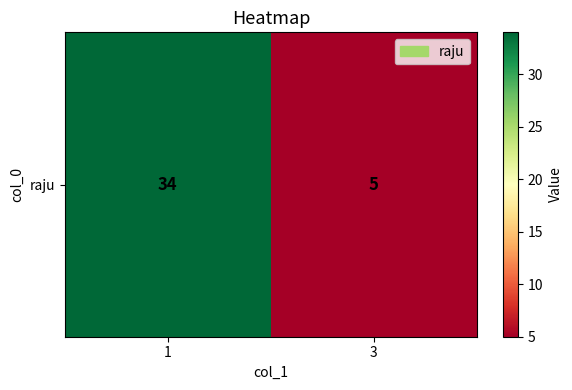

The value at 1 is 34. True or false?

True